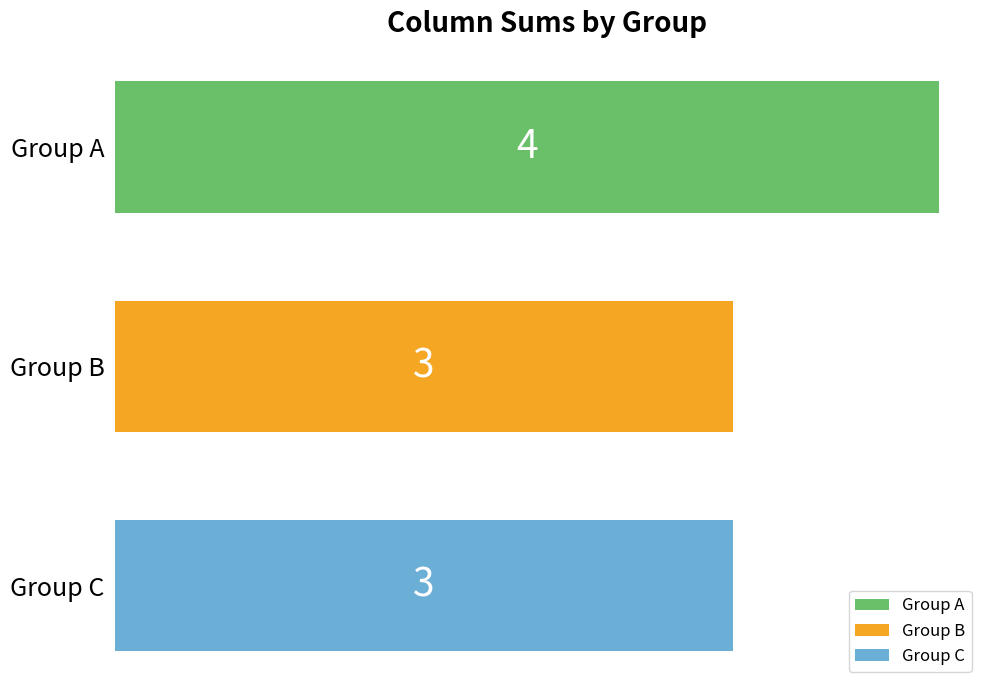

Reading top to bottom, what are all the values shown in this chart?

4	3	3